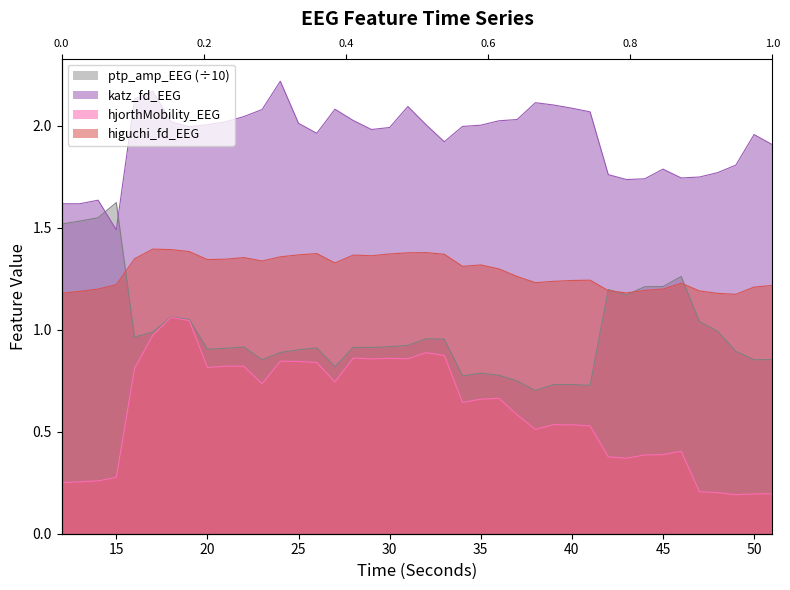

Read the hjorthMobility_EEG value at 29.

0.9